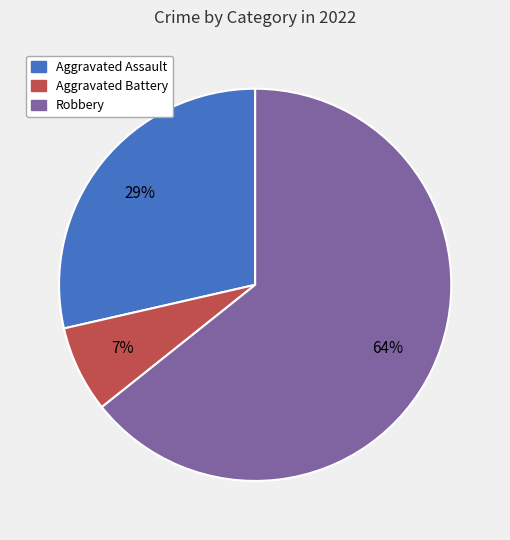

How many slices are in this pie chart?

3